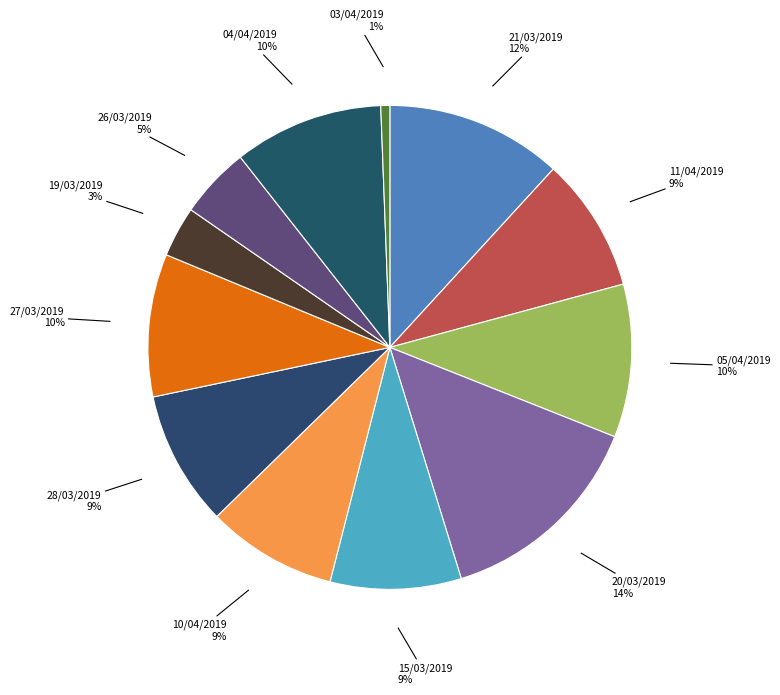

Is 27/03/2019 the majority of the pie?

No